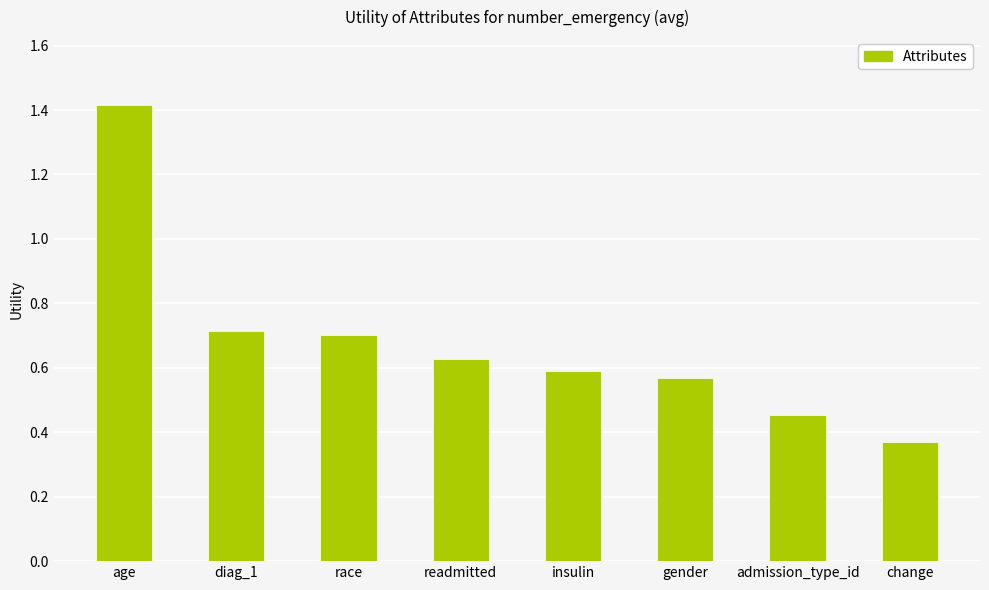

The chart shows a value of 0.6 at insulin. True or false?

True